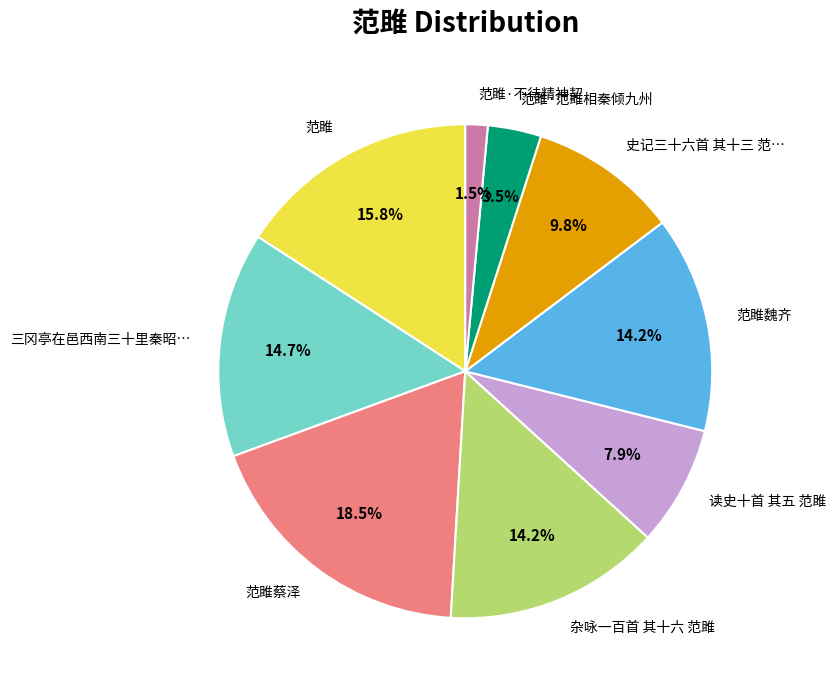

Is there a majority slice in this chart?

No